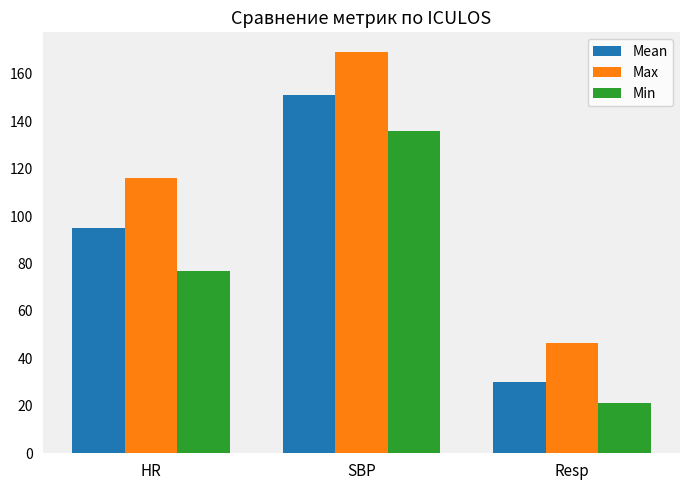

Which series has the largest total across all categories?

Max